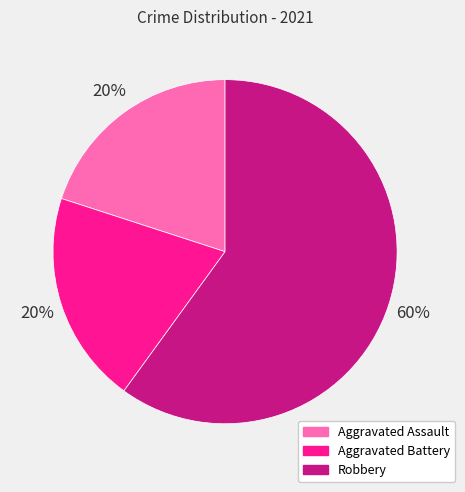

What is the ratio of the value at Robbery to the value at Aggravated Assault?

3.0